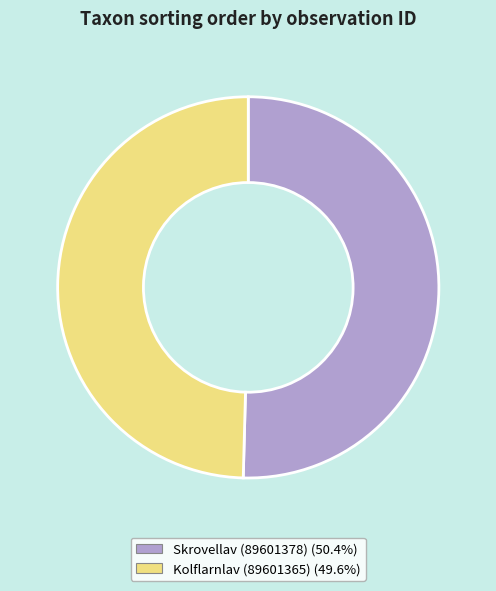

Is there any slice that represents more than half of the pie?

Yes